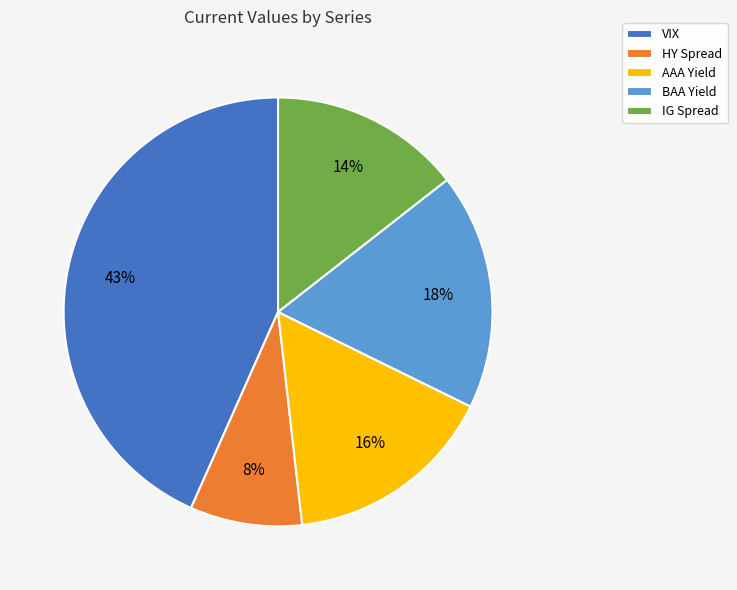

To the nearest percent, what is the difference between the IG Spread and HY Spread slice percentages?

6%